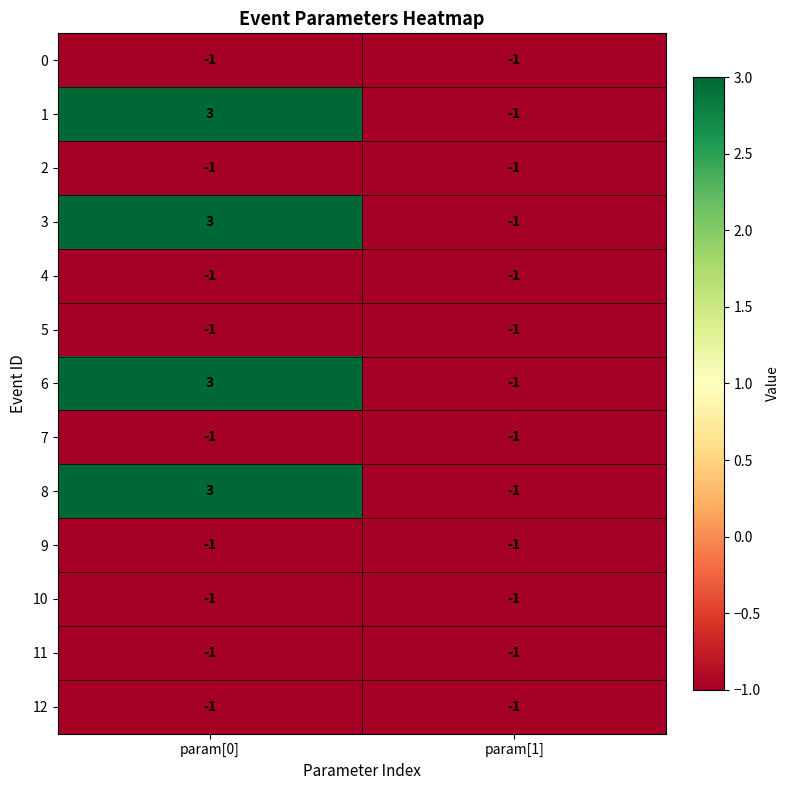

True or false: 0 has a value of -2 at param[1].

False